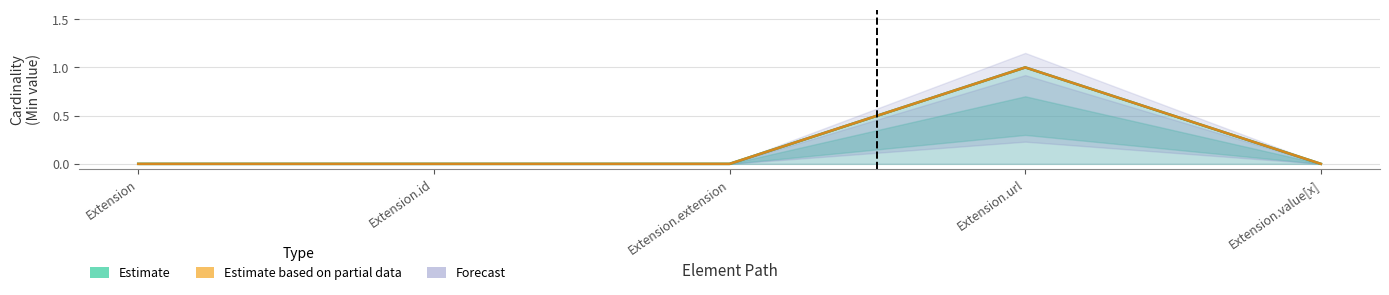

What is the label of the 3rd point from the right?

Extension.extension